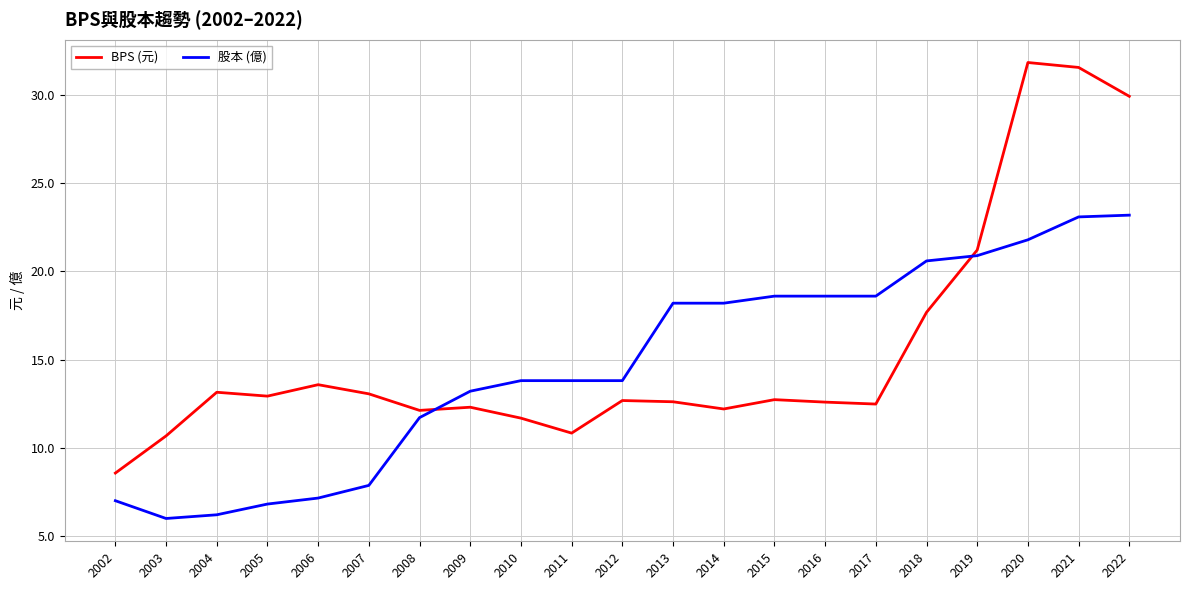

Between which two adjacent categories do 股本 (億) and BPS (元) first intersect?

2008 and 2009